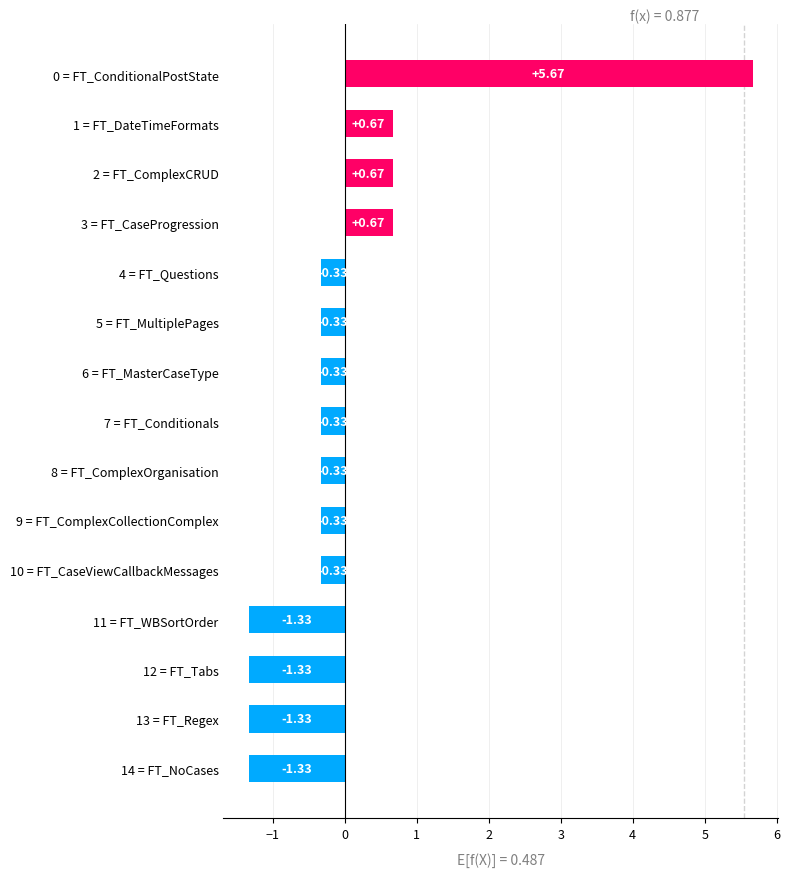

What is the change in value from 2 = FT_ComplexCRUD to 9 = FT_ComplexCollectionComplex?

-1.0